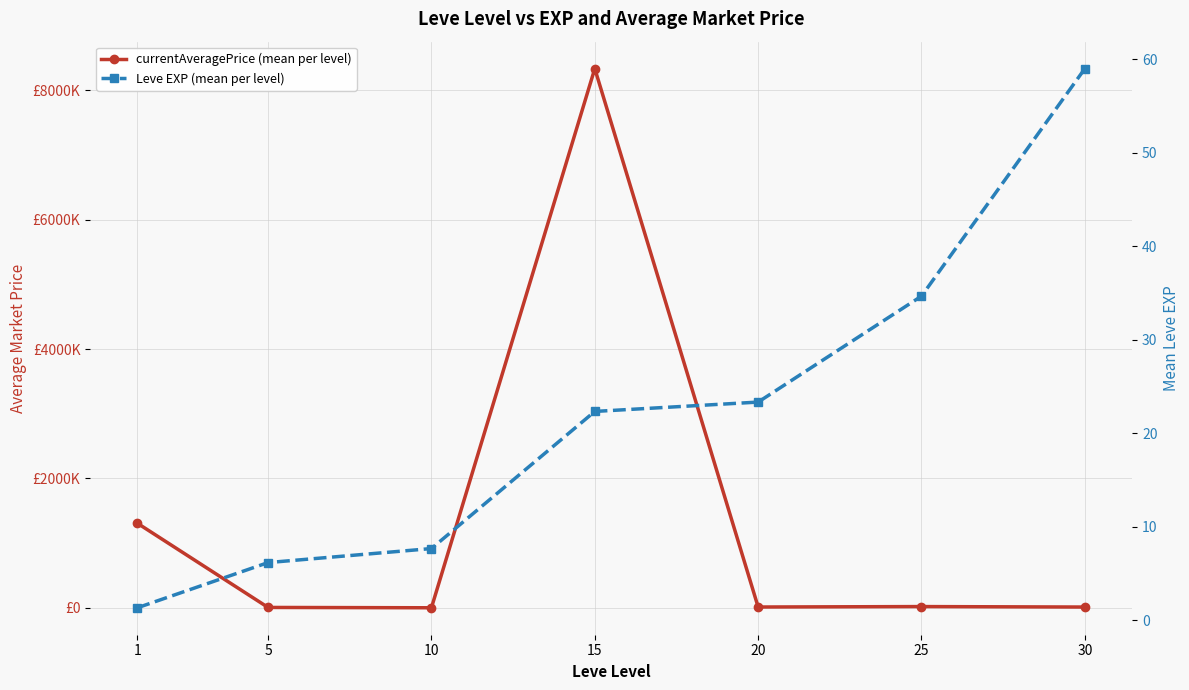

Read the currentAveragePrice (mean per level) value at 1.

1306311.0